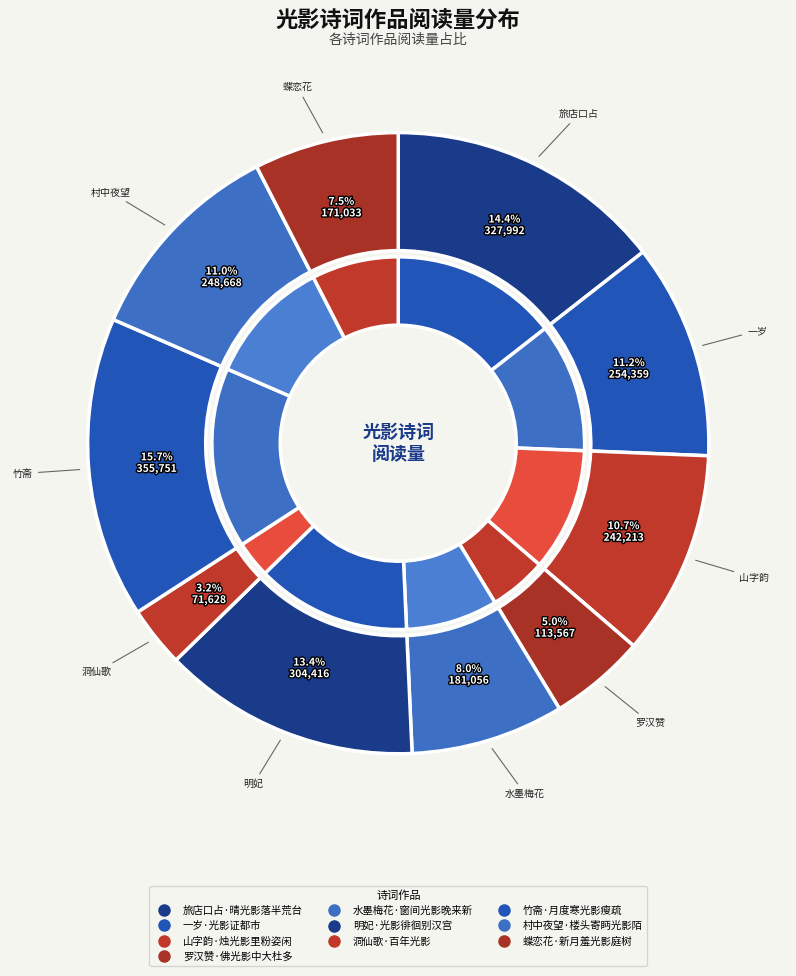

What is the ratio of the value at 竹斋·月度寒光影瘦疏 to the value at 洞仙歌·百年光影?

5.0